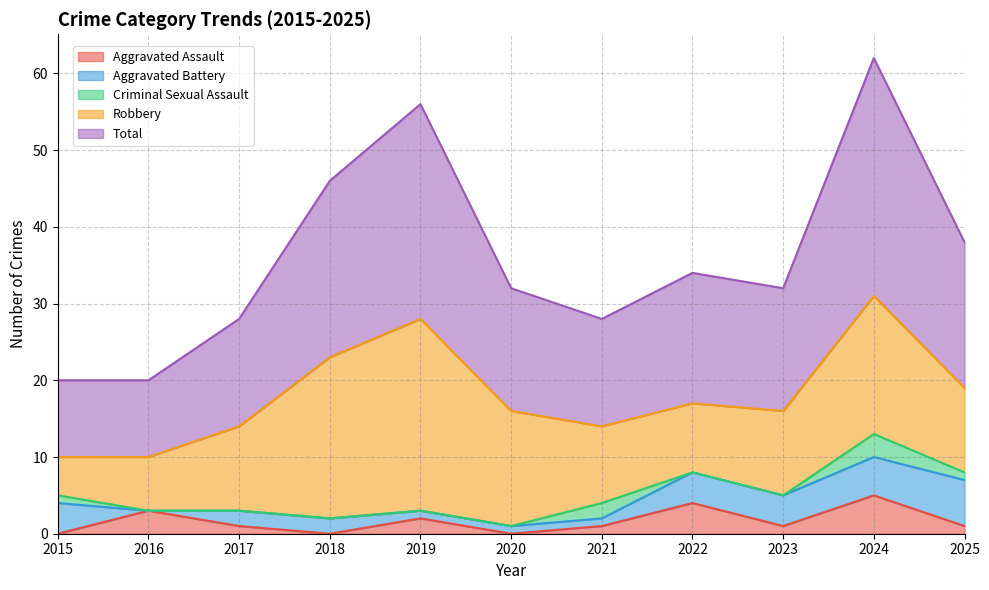

Reading left to right, list all the values displayed in this chart.

Aggravated Assault: 0	3	1	0	2	0	1	4	1	5	1
Aggravated Battery: 4	0	2	2	1	1	1	4	4	5	6
Criminal Sexual Assault: 1	0	0	0	0	0	2	0	0	3	1
Robbery: 5	7	11	21	25	15	10	9	11	18	11
Total: 10	10	14	23	28	16	14	17	16	31	19